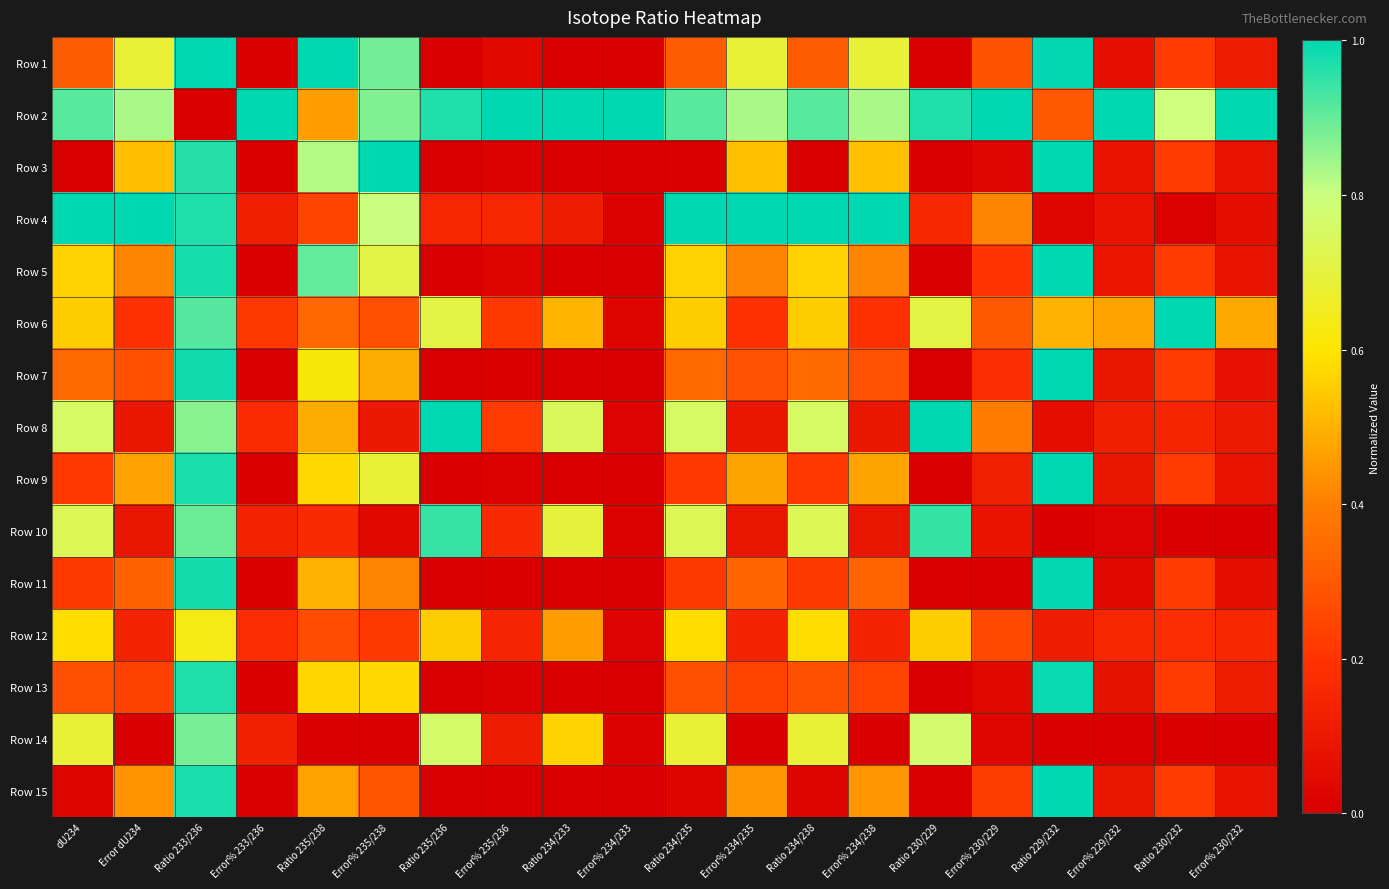

How many distinct data groups are displayed?

15